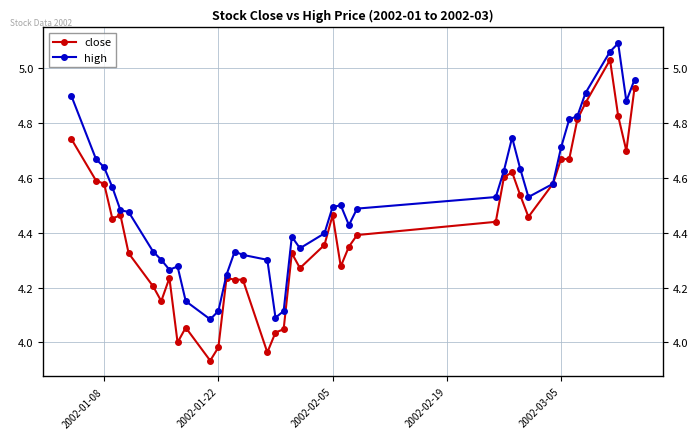

At how many categories does at least one series exceed 4?

40